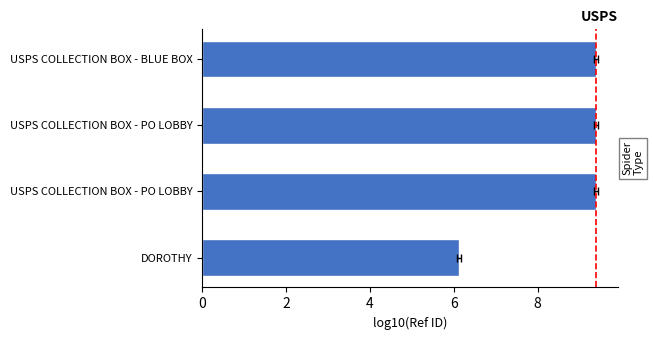

What is the approximate value at DOROTHY?

6.1